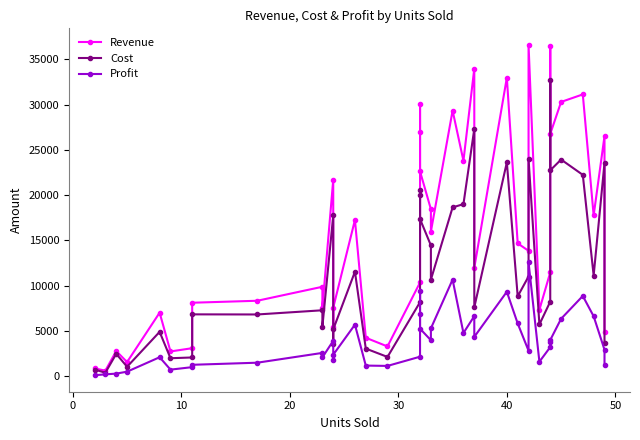

How many interior local valleys does the Profit series have?

9